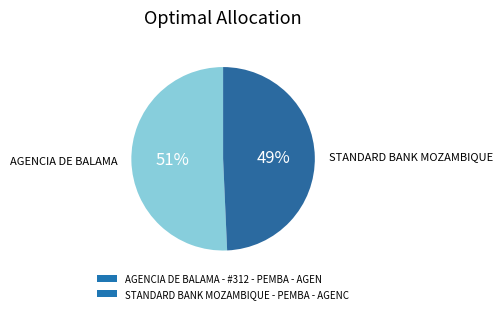

Which category accounts for the majority?

AGENCIA DE BALAMA - #312 - PEMBA - AGEN